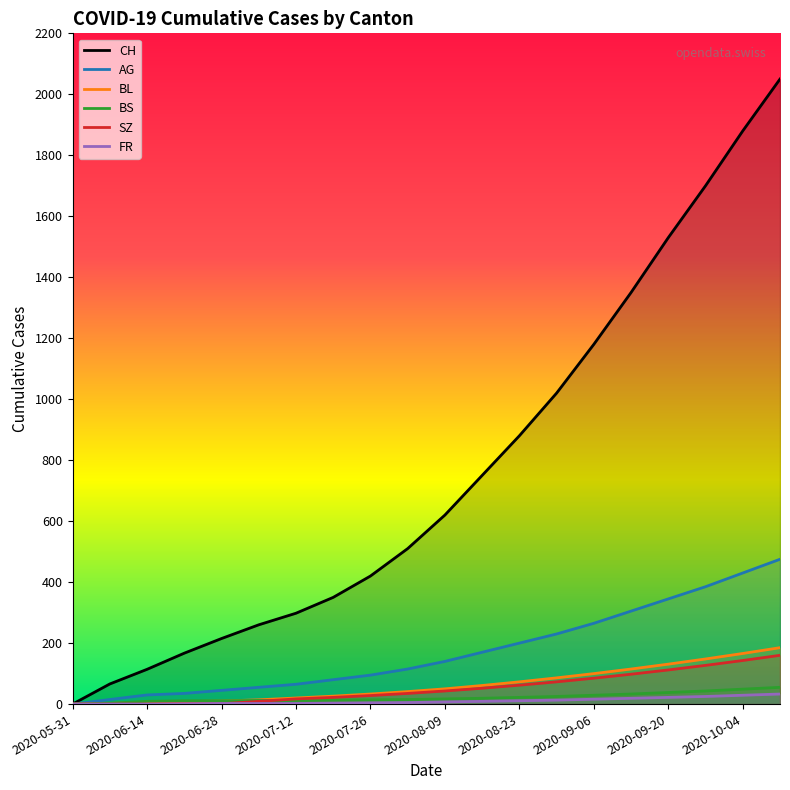

What is the difference between the AG values at 2020-10-04 and 2020-07-26?

335